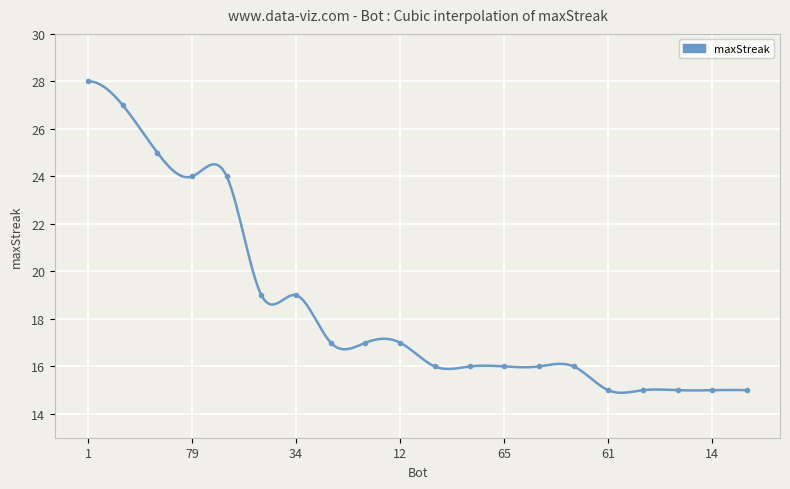

List the labels in order of value, smallest first.

61, 50, 26, 14, 11, 75, 68, 65, 59, 9, 48, 44, 12, 43, 34, 79, 27, 37, 24, 1